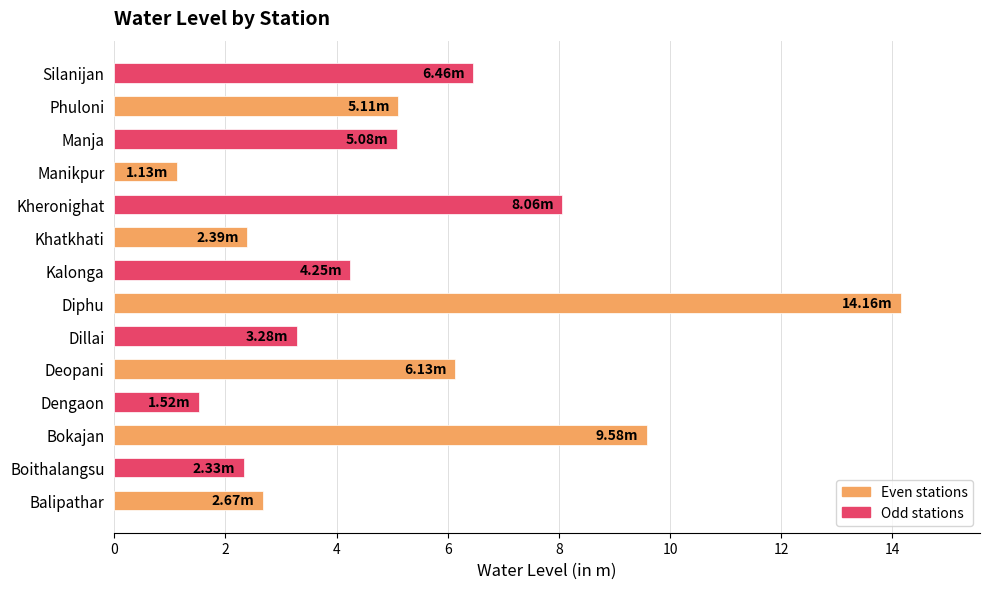

Which has a higher value, Manikpur or Kheronighat?

Kheronighat